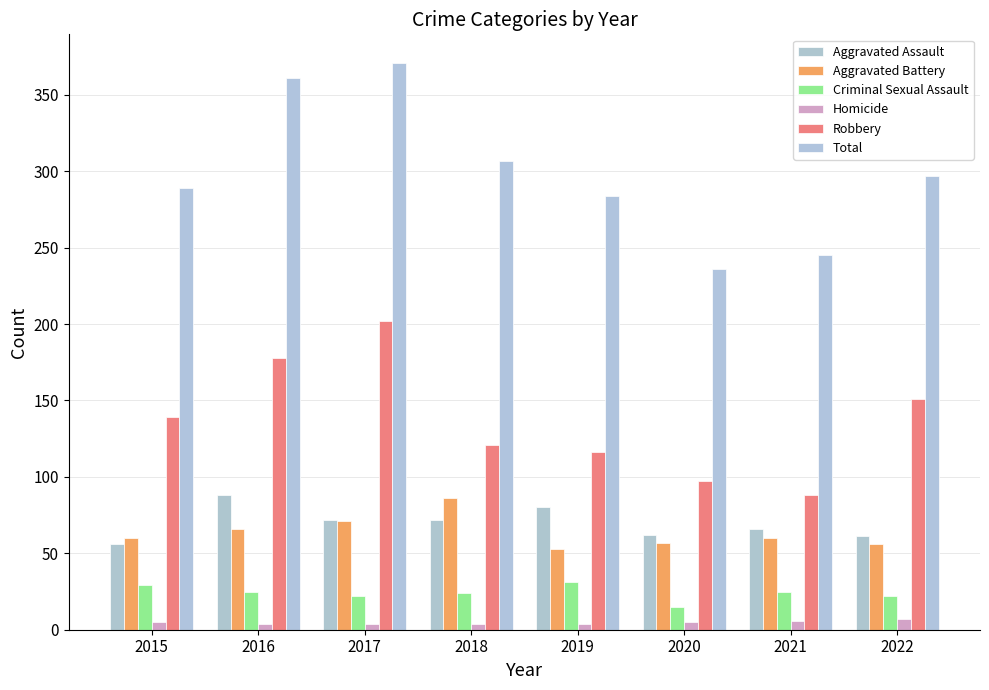

Reading left to right, list all the values displayed in this chart.

Aggravated Assault: 2015=56	2016=88	2017=72	2018=72	2019=80	2020=62	2021=66	2022=61
Aggravated Battery: 2015=60	2016=66	2017=71	2018=86	2019=53	2020=57	2021=60	2022=56
Criminal Sexual Assault: 2015=29	2016=25	2017=22	2018=24	2019=31	2020=15	2021=25	2022=22
Homicide: 2015=5	2016=4	2017=4	2018=4	2019=4	2020=5	2021=6	2022=7
Robbery: 2015=139	2016=178	2017=202	2018=121	2019=116	2020=97	2021=88	2022=151
Total: 2015=289	2016=361	2017=371	2018=307	2019=284	2020=236	2021=245	2022=297